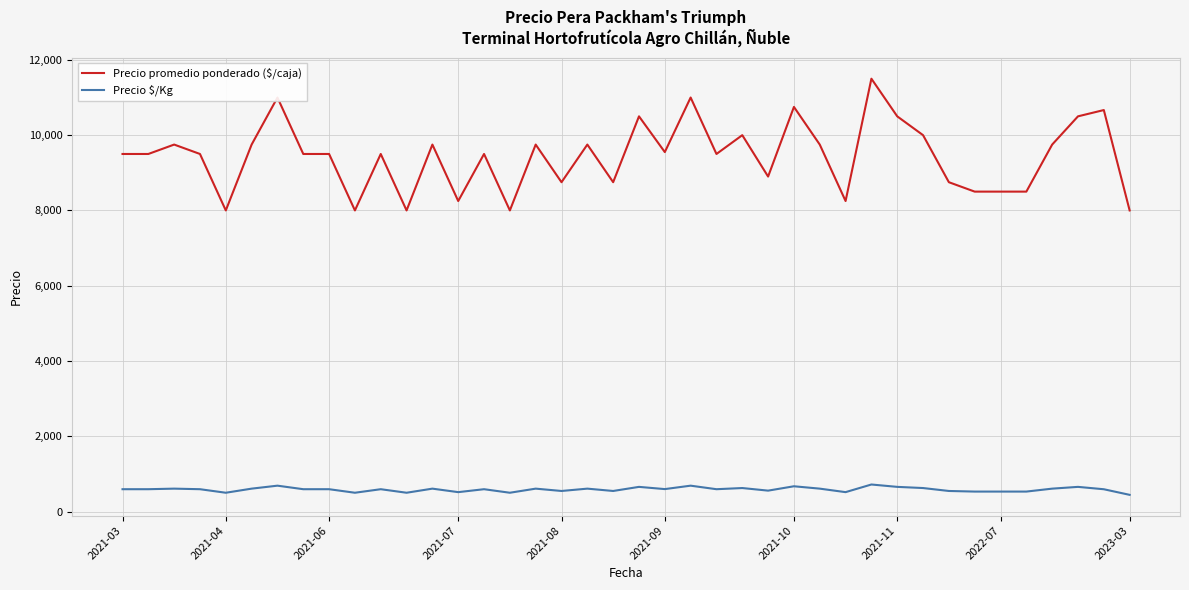

What is the minimum value shown in the chart?

444